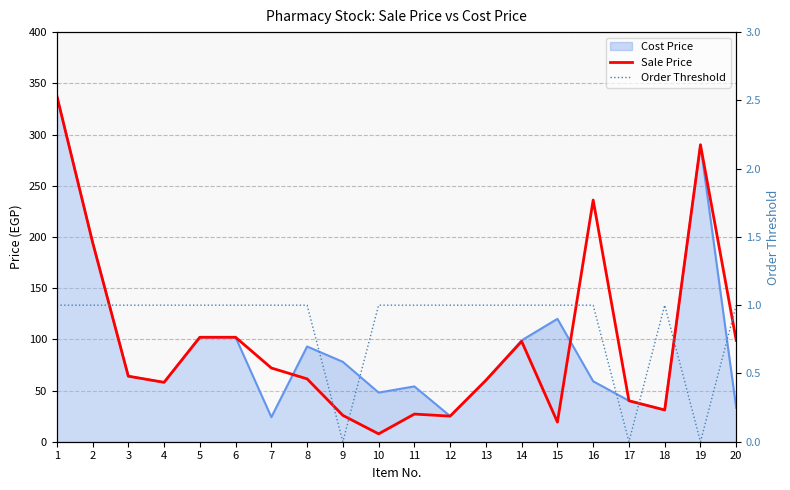

What is the approximate value of Order Threshold at 12?

1.0